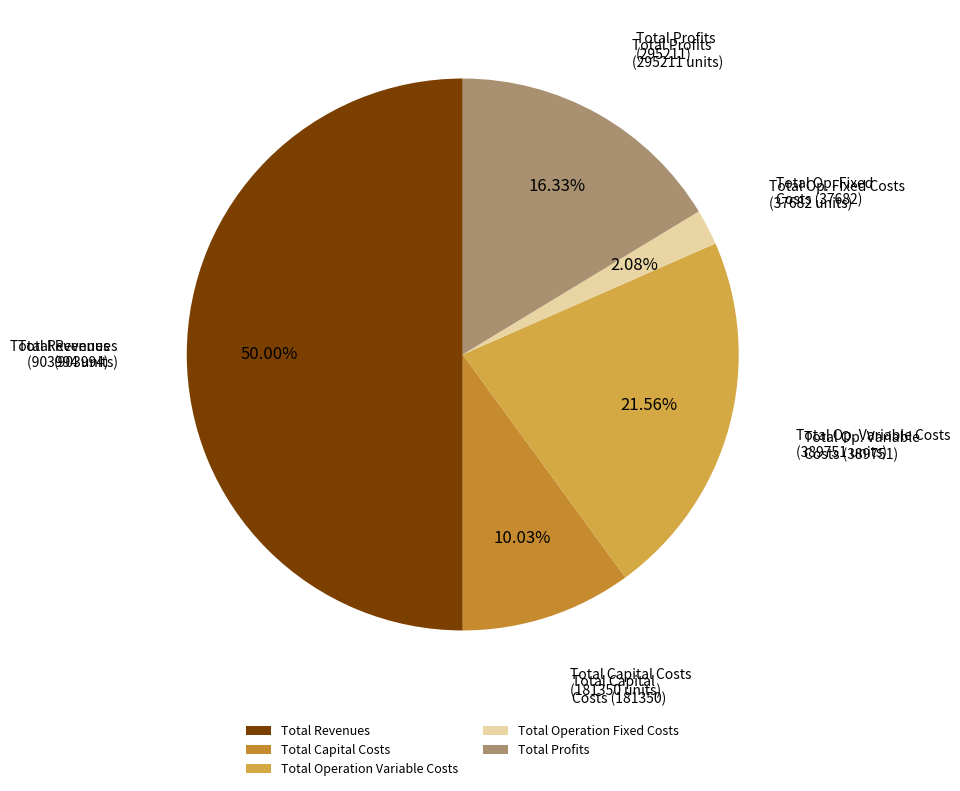

The Total Operation Fixed Costs slice represents 1% of the pie. True or false?

False